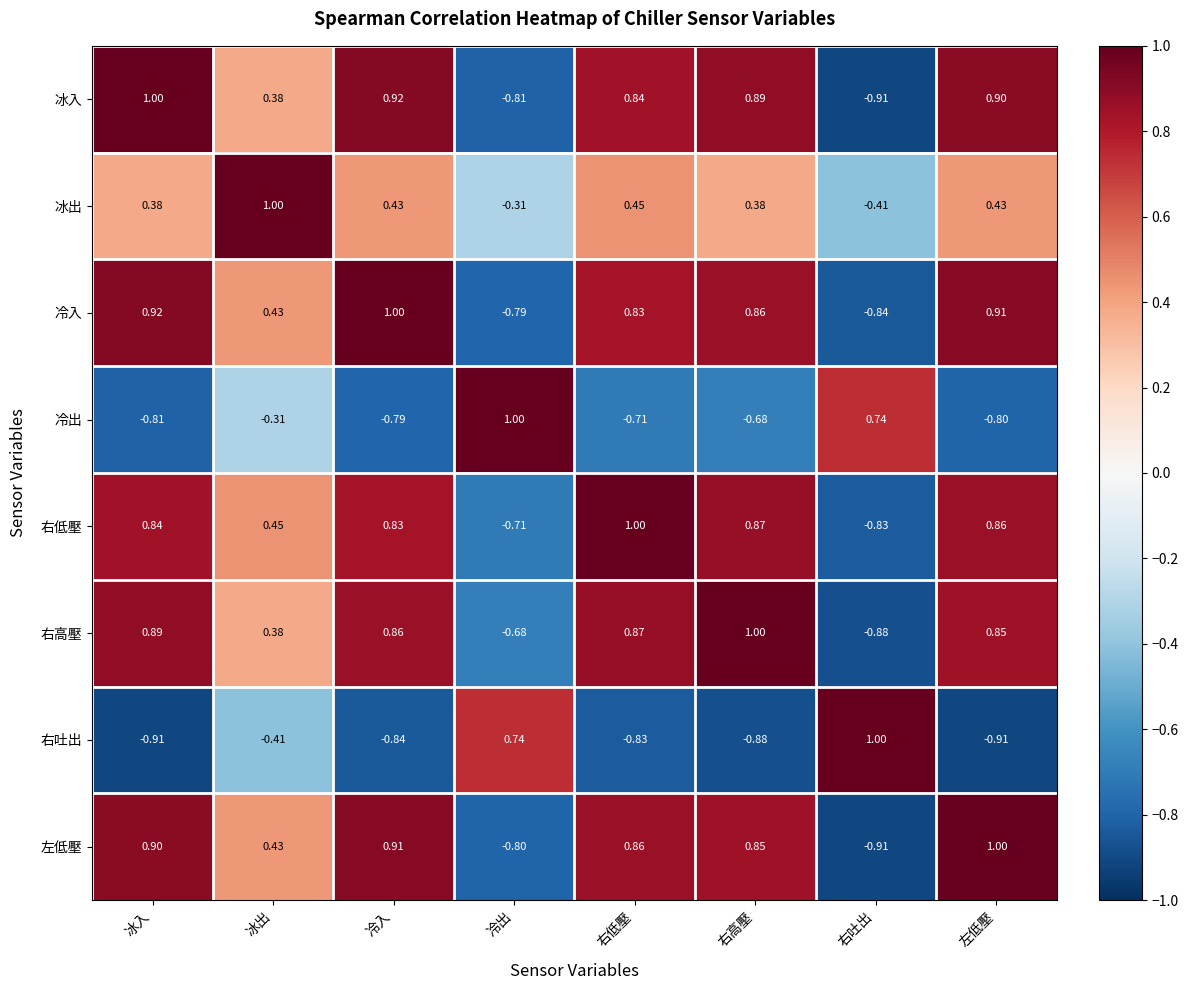

At 右高壓, list the series in order from smallest to largest.

右吐出, 冷出, 冰出, 左低壓, 冷入, 右低壓, 冰入, 右高壓